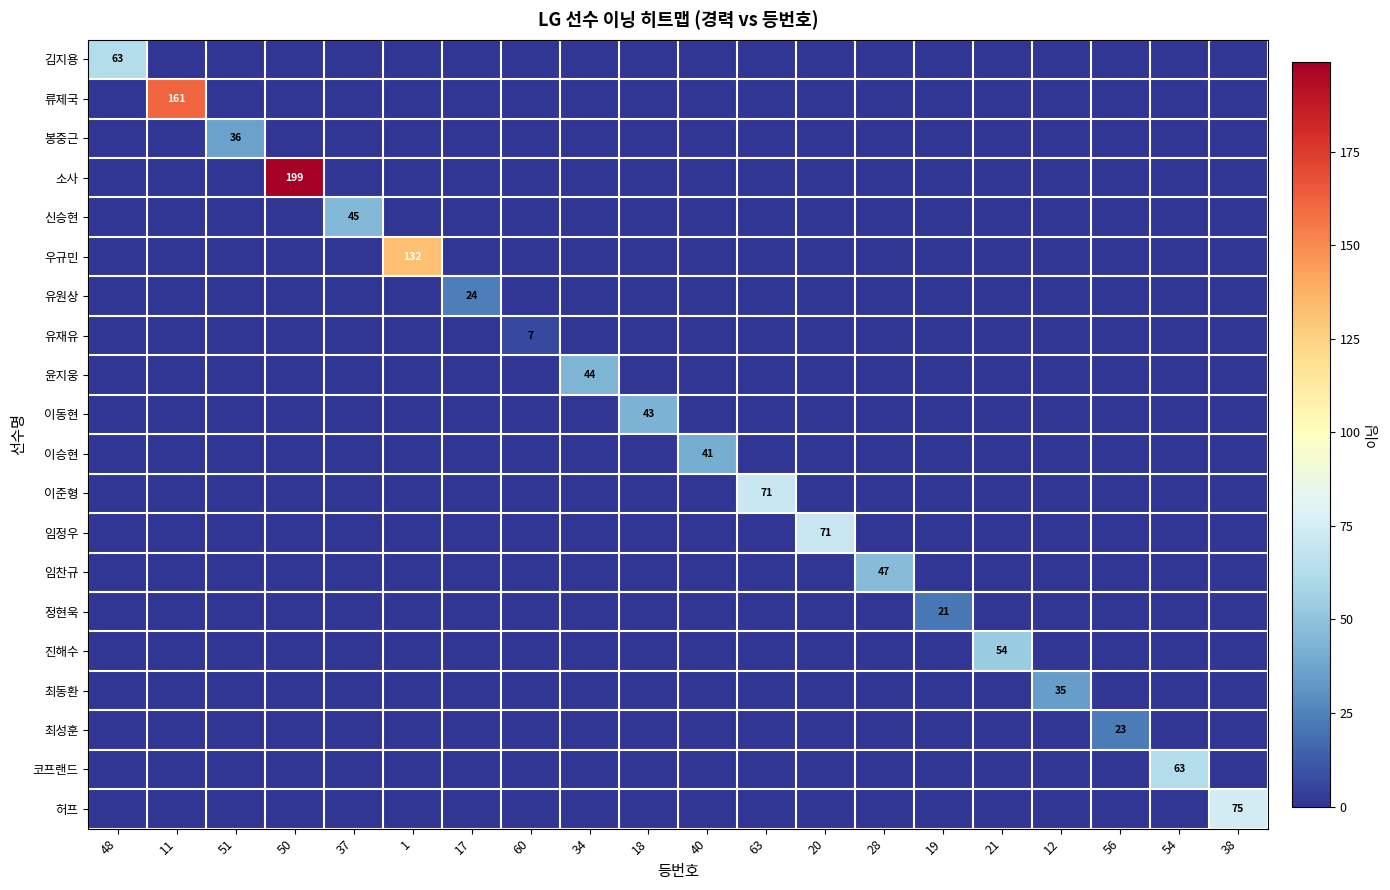

The value of 김지용 at 48 is 63. True or false?

True